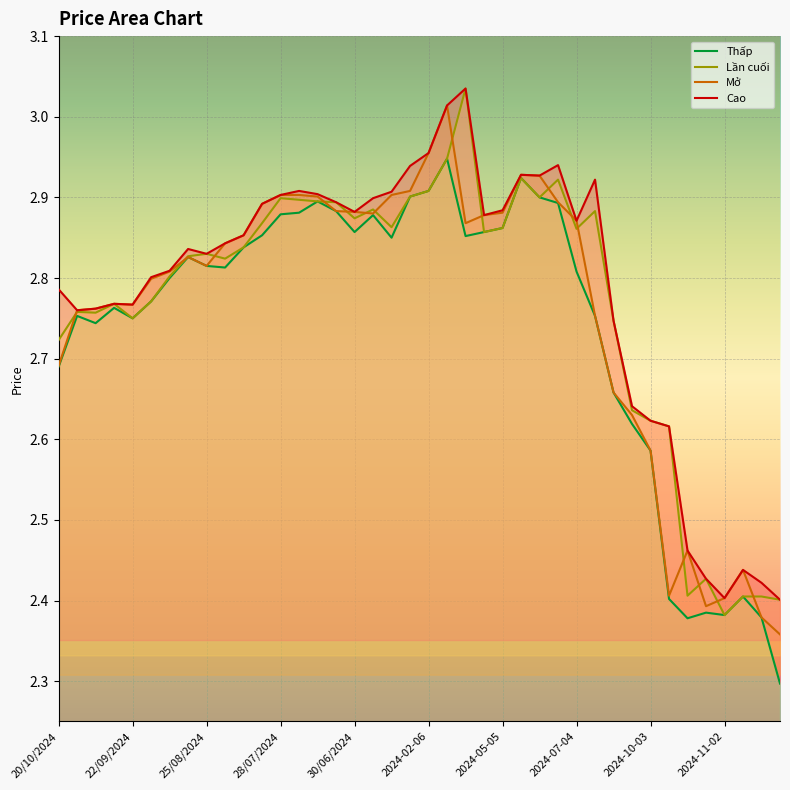

What is the label of the 2nd point from the right?

38